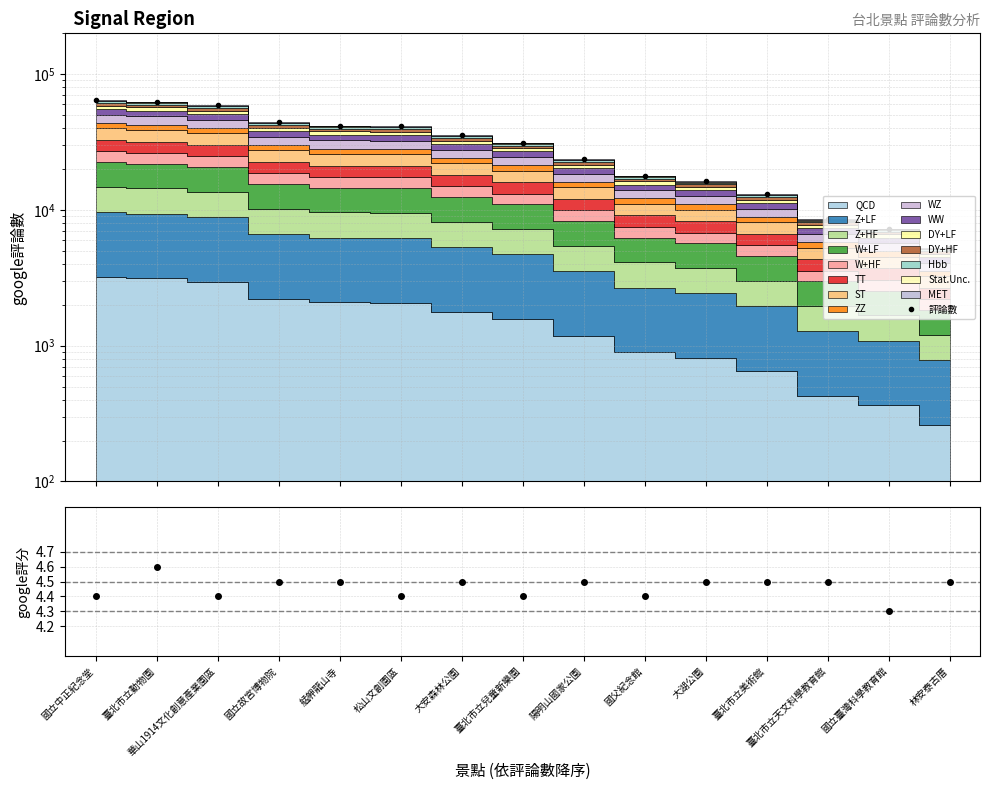

What is the smallest value displayed?

5236